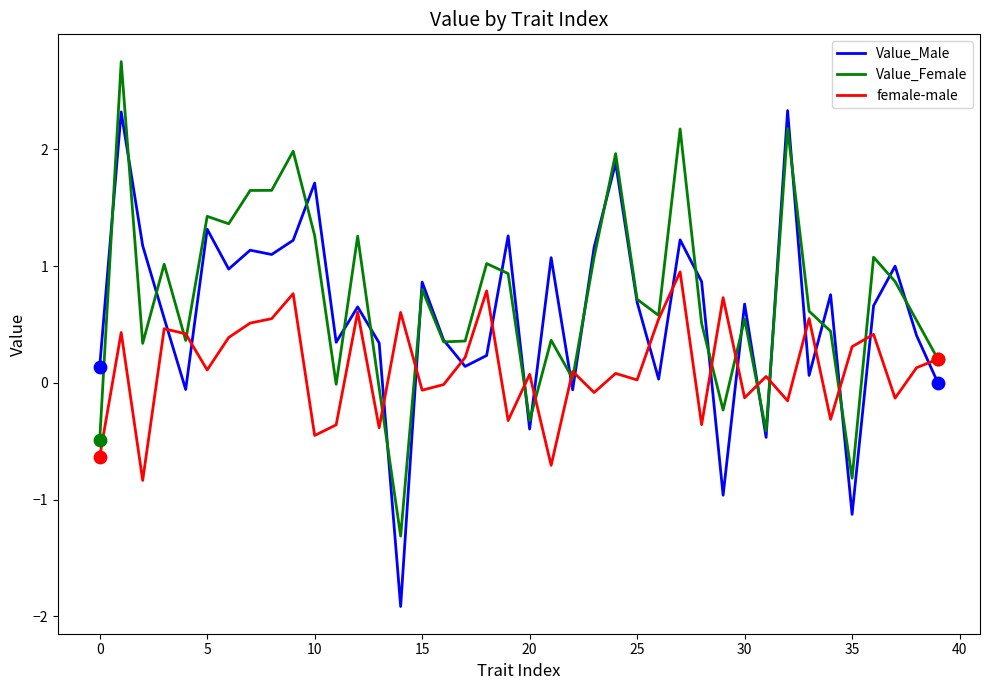

Which series has the widest spread of values?

Value_Male